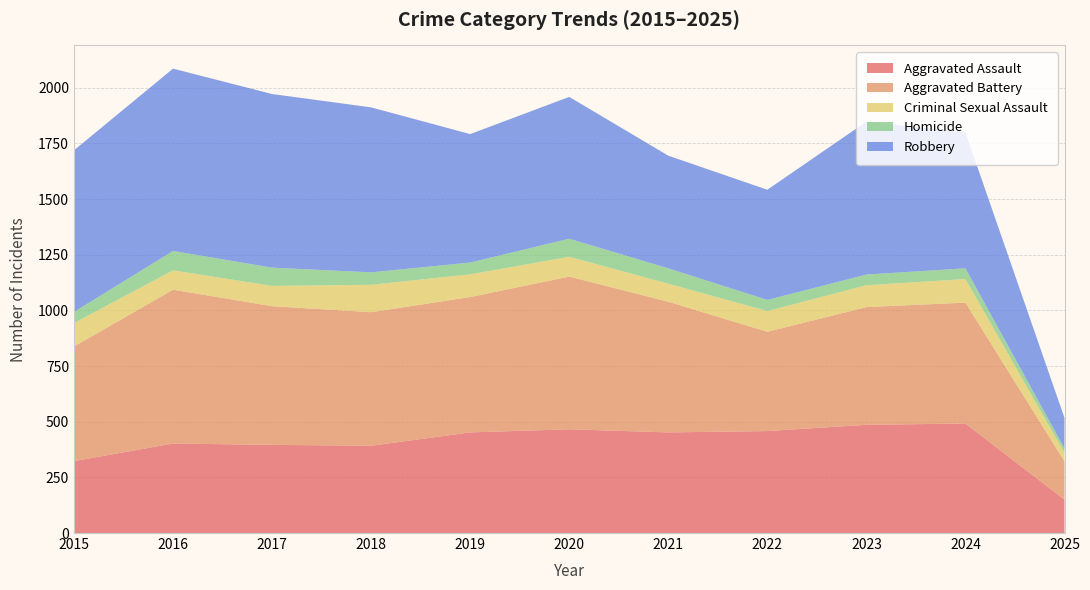

Reading left to right, extract all data points from this chart.

Aggravated Assault: 2015=323	2016=402	2017=396	2018=392	2019=452	2020=466	2021=452	2022=458	2023=486	2024=492	2025=150
Aggravated Battery: 2015=515	2016=691	2017=623	2018=600	2019=608	2020=686	2021=587	2022=446	2023=529	2024=543	2025=172
Criminal Sexual Assault: 2015=105	2016=87	2017=91	2018=123	2019=102	2020=89	2021=81	2022=93	2023=98	2024=106	2025=38
Homicide: 2015=50	2016=87	2017=82	2018=56	2019=53	2020=81	2021=69	2022=50	2023=48	2024=48	2025=20
Robbery: 2015=726	2016=819	2017=780	2018=741	2019=577	2020=637	2021=506	2022=495	2023=687	2024=610	2025=137